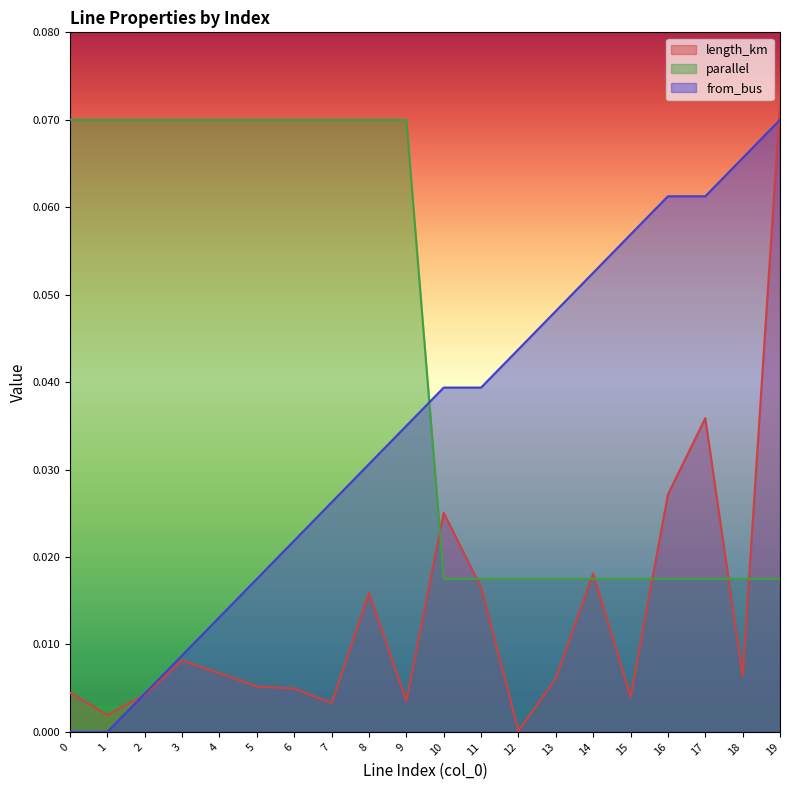

Which category has the highest value across all series?

19